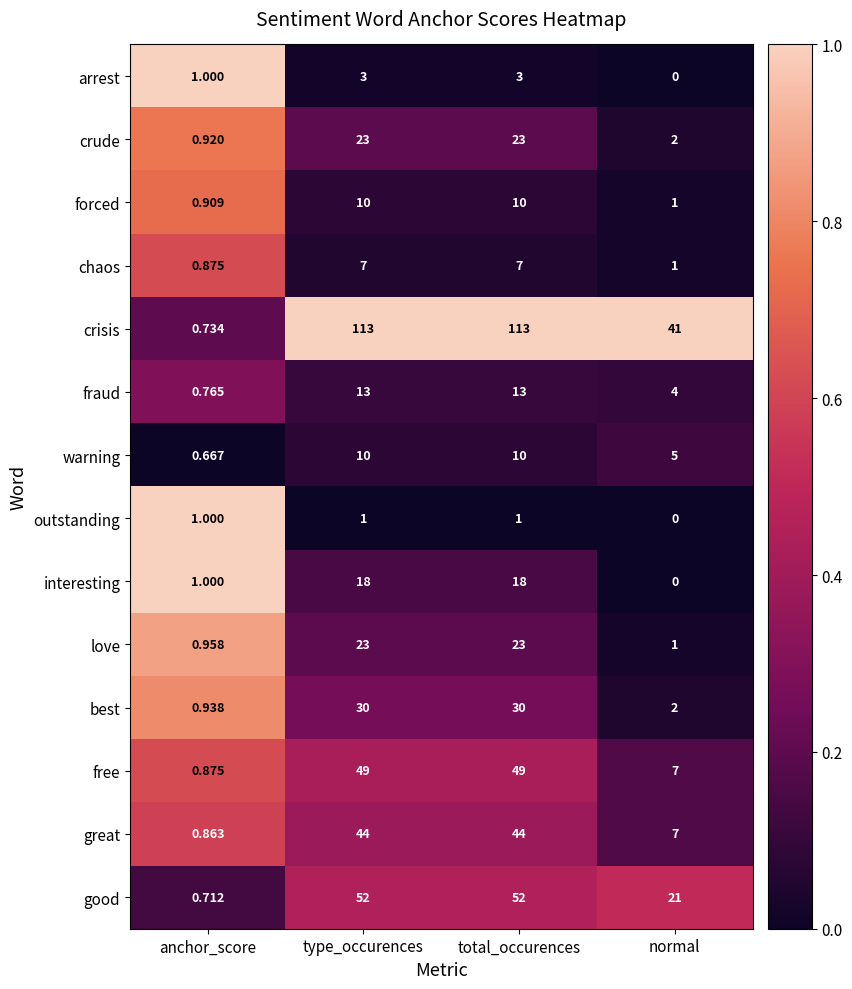

Which series has the widest spread of values?

crisis